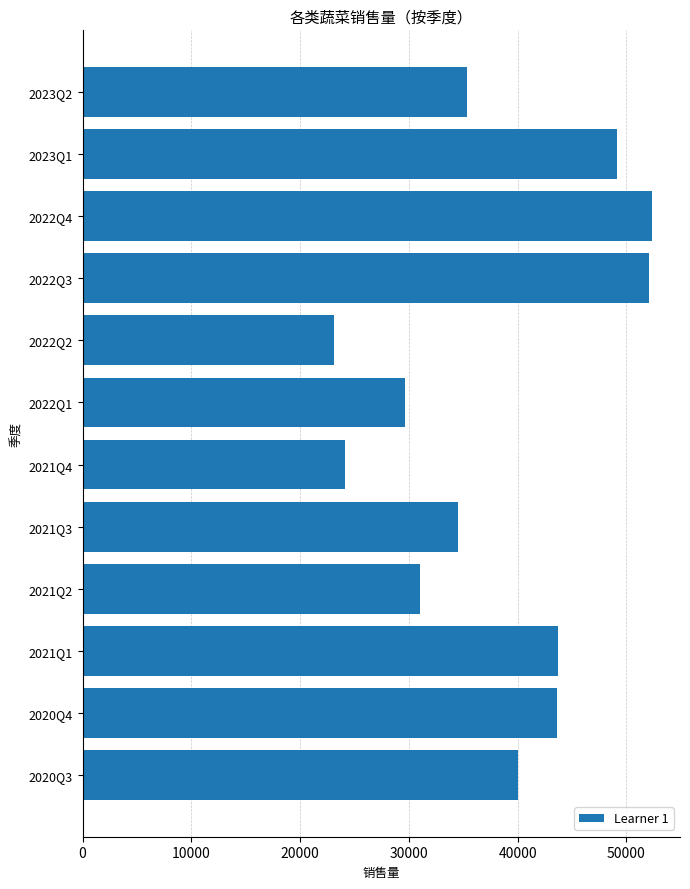

What is the average value?

38208.3